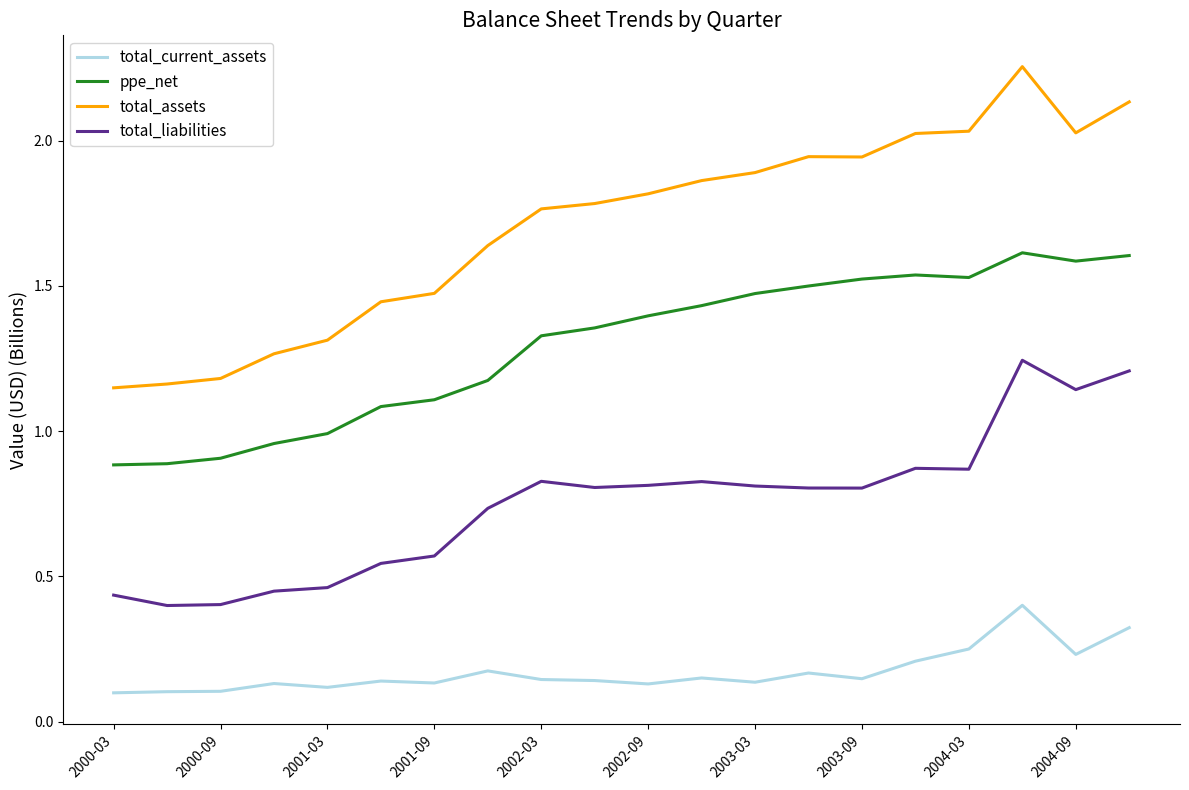

Which series has the largest range (max minus min)?

total_assets